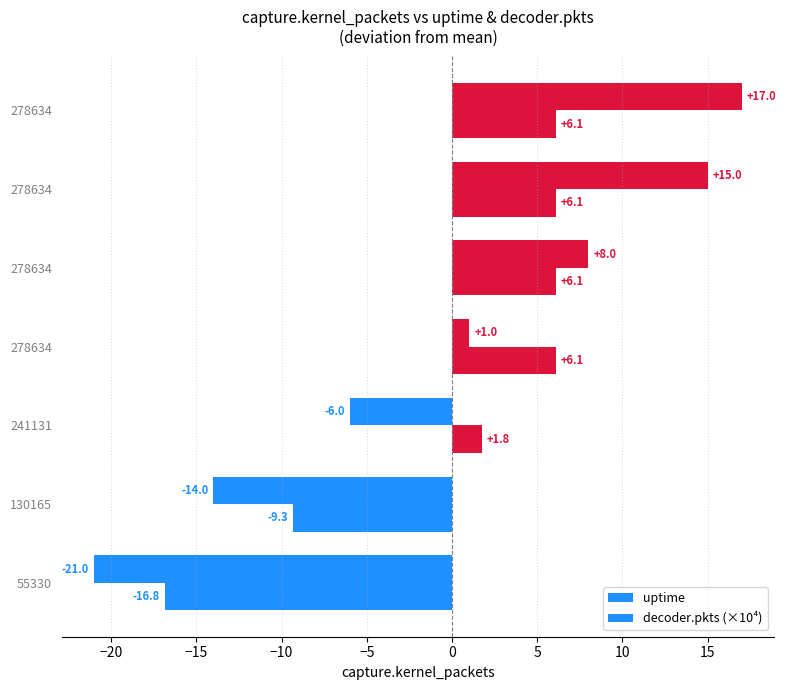

At how many categories does at least one series exceed 5?

4